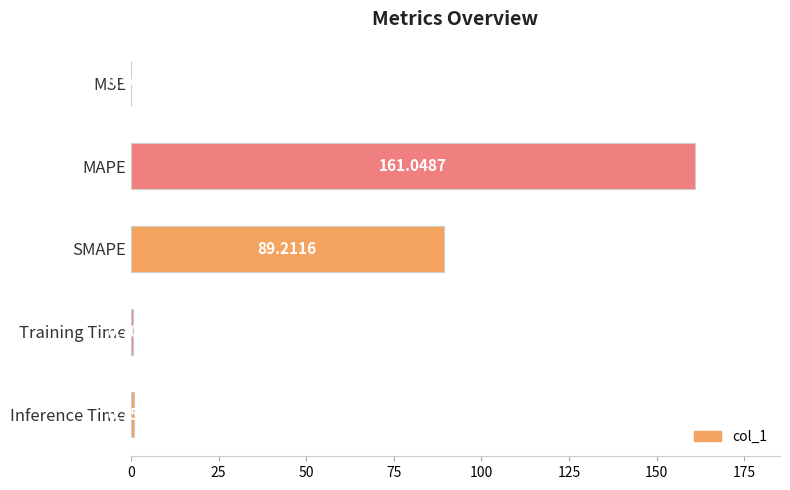

Which category has the highest value across all series?

MAPE